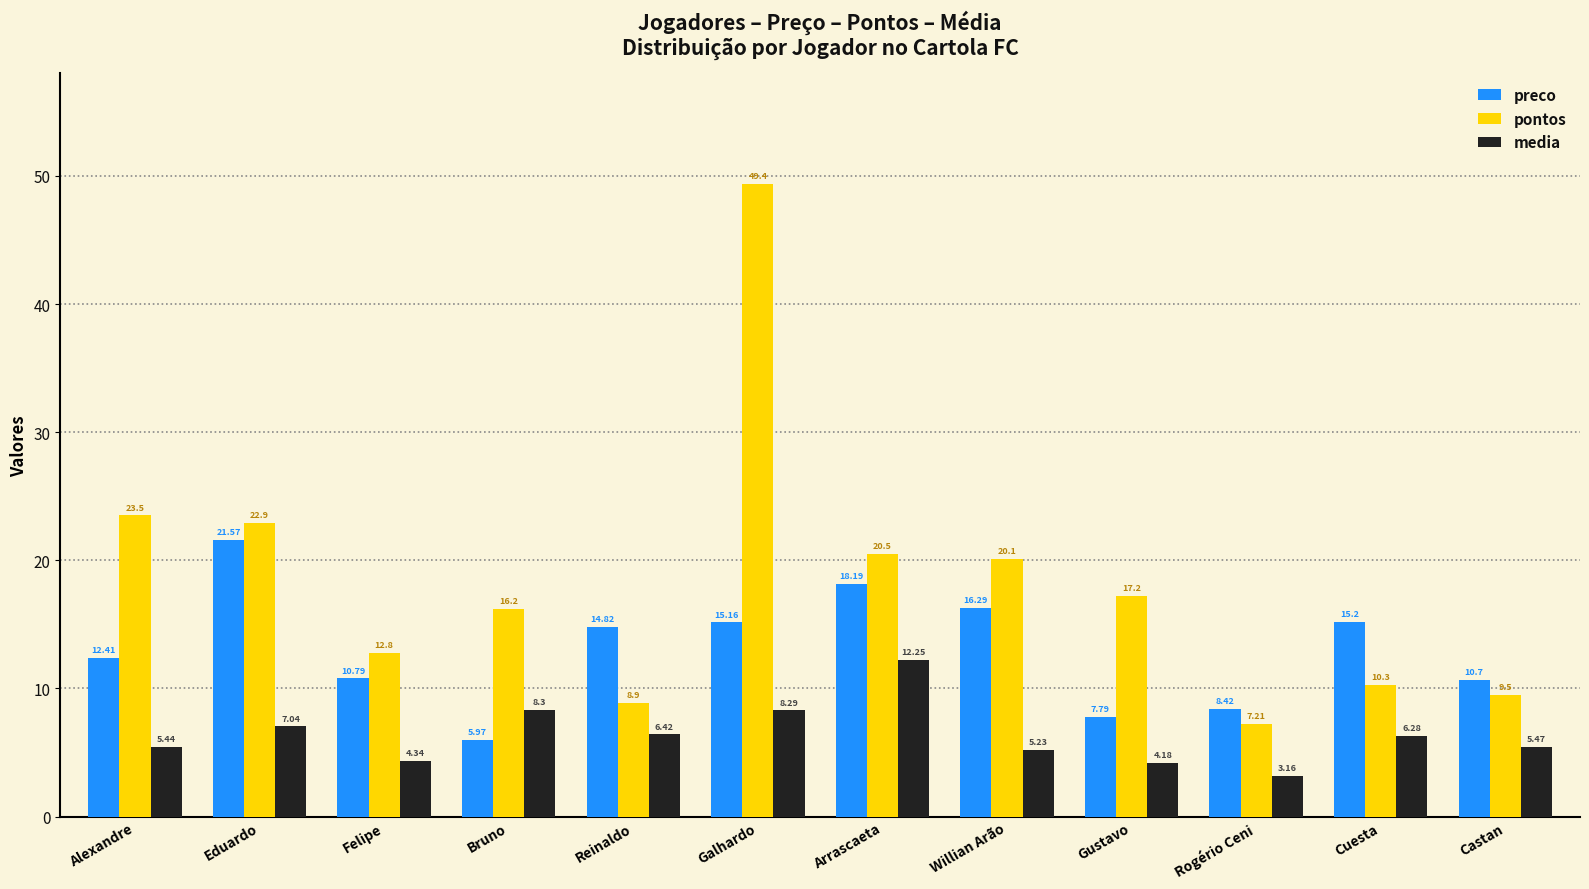

What is the label of the 9th bar from the left?

Gustavo